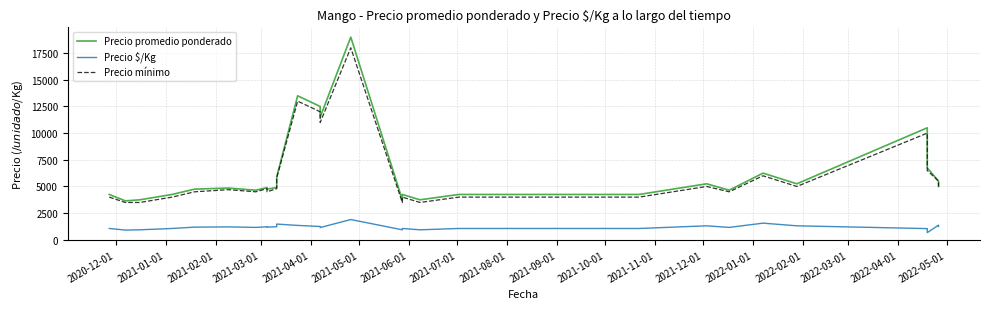

Reading right to left, list all the values displayed in this chart.

Precio promedio ponderado: 5000	5500	6750	10500	5250	5250	6250	4650	4650	5250	5250	4250	4250	4250	4250	3750	3750	4250	3750	19000	11500	12500	13500	5900	4900	4750	4900	4650	4650	4850	4750	4750	4250	4250	3750	3650	3650	4250	4250	4250
Precio $/Kg: 1250	1375	675	1050	1312	1312	1562	1162	1162	1312	1312	1062	1062	1062	1062	938	938	1062	938	1900	1150	1250	1350	1475	1225	1188	1225	1162	1162	1212	1188	1188	1062	1062	938	912	912	1062	1062	1062
Precio mínimo: 5000	5500	6500	10000	5000	5000	6000	4500	4500	5000	5000	4000	4000	4000	4000	3500	3500	4000	3500	18000	11000	12000	13000	5800	4800	4500	4800	4500	4500	4700	4500	4500	4000	4000	3500	3500	3500	4000	4000	4000